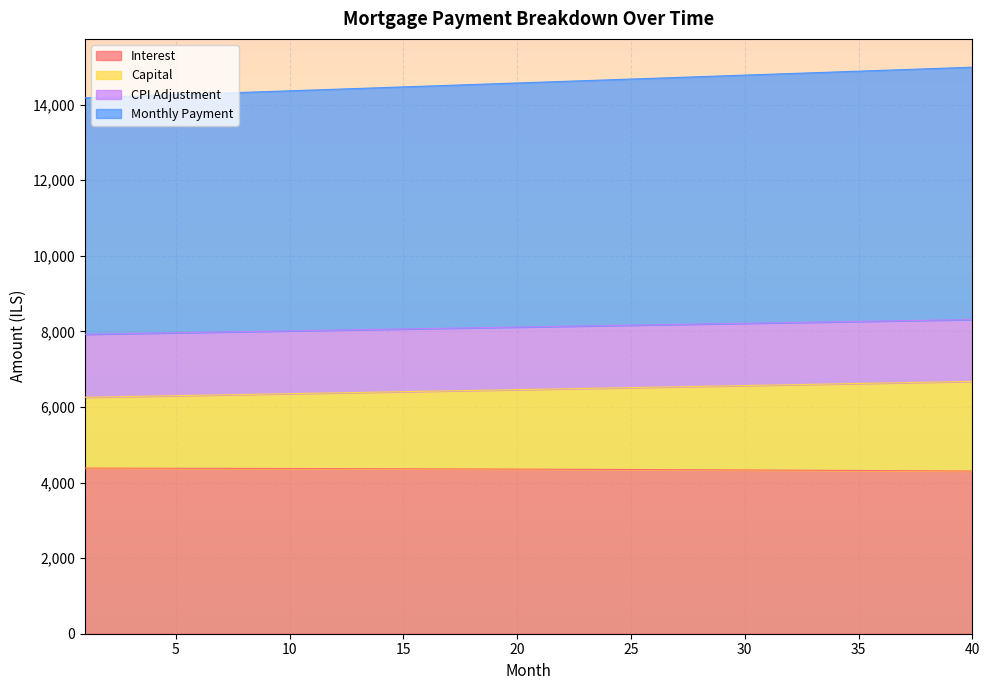

Reading left to right, transcribe all the data shown in this chart.

opening_balance: 1=4382.3	2=4381.4	3=4380.4	4=4379.4	5=4378.3	6=4377.2	7=4376.0	8=4374.8	9=4373.5	10=4372.2	11=4370.8	12=4369.3	13=4367.8	14=4366.3	15=4364.7	16=4363.0	17=4361.3	18=4359.5	19=4357.6	20=4355.7	21=4353.8	22=4351.8	23=4349.7	24=4347.6	25=4345.4	26=4343.1	27=4340.8	28=4338.4	29=4335.9	30=4333.4	31=4330.9	32=4328.2	33=4325.6	34=4322.8	35=4320.0	36=4317.1	37=4314.1	38=4311.1	39=4308.0	40=4304.8
interest: 1=6258.0	2=6268.5	3=6278.9	4=6289.4	5=6299.8	6=6310.3	7=6320.9	8=6331.4	9=6342.0	10=6352.5	11=6363.1	12=6373.7	13=6384.3	14=6395.0	15=6405.6	16=6416.3	17=6427.0	18=6437.7	19=6448.5	20=6459.2	21=6470.0	22=6480.7	23=6491.5	24=6502.4	25=6513.2	26=6524.1	27=6534.9	28=6545.8	29=6556.7	30=6567.6	31=6578.6	32=6589.6	33=6600.6	34=6611.6	35=6622.6	36=6633.6	37=6644.7	38=6655.7	39=6666.8	40=6677.9
month_payment: 1=14182.4	2=14202.9	3=14223.4	4=14243.9	5=14264.4	6=14285.0	7=14305.5	8=14326.1	9=14346.7	10=14367.3	11=14388.0	12=14408.6	13=14429.2	14=14449.9	15=14470.6	16=14491.3	17=14512.0	18=14532.7	19=14553.5	20=14574.2	21=14595.0	22=14615.8	23=14636.5	24=14657.3	25=14678.2	26=14699.0	27=14719.8	28=14740.7	29=14761.5	30=14782.4	31=14803.3	32=14824.2	33=14845.1	34=14866.1	35=14887.0	36=14908.0	37=14928.9	38=14949.9	39=14970.9	40=14991.9
capital: 1=7924.3	2=7934.4	3=7944.5	4=7954.5	5=7964.6	6=7974.6	7=7984.7	8=7994.7	9=8004.8	10=8014.8	11=8024.8	12=8034.9	13=8044.9	14=8054.9	15=8065.0	16=8075.0	17=8085.0	18=8095.0	19=8105.0	20=8115.0	21=8125.0	22=8135.0	23=8145.0	24=8155.0	25=8165.0	26=8174.9	27=8184.9	28=8194.9	29=8204.8	30=8214.8	31=8224.7	32=8234.6	33=8244.6	34=8254.5	35=8264.4	36=8274.4	37=8284.2	38=8294.1	39=8304.0	40=8313.9